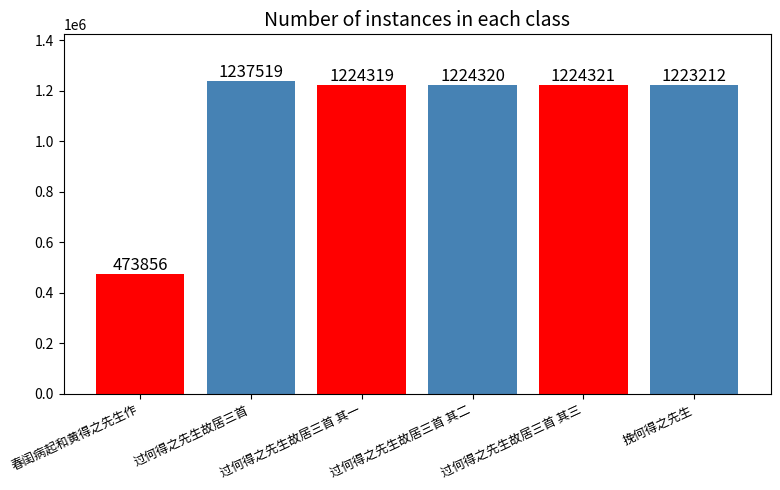

What is the label of the 3rd bar from the right?

过何得之先生故居三首 其二